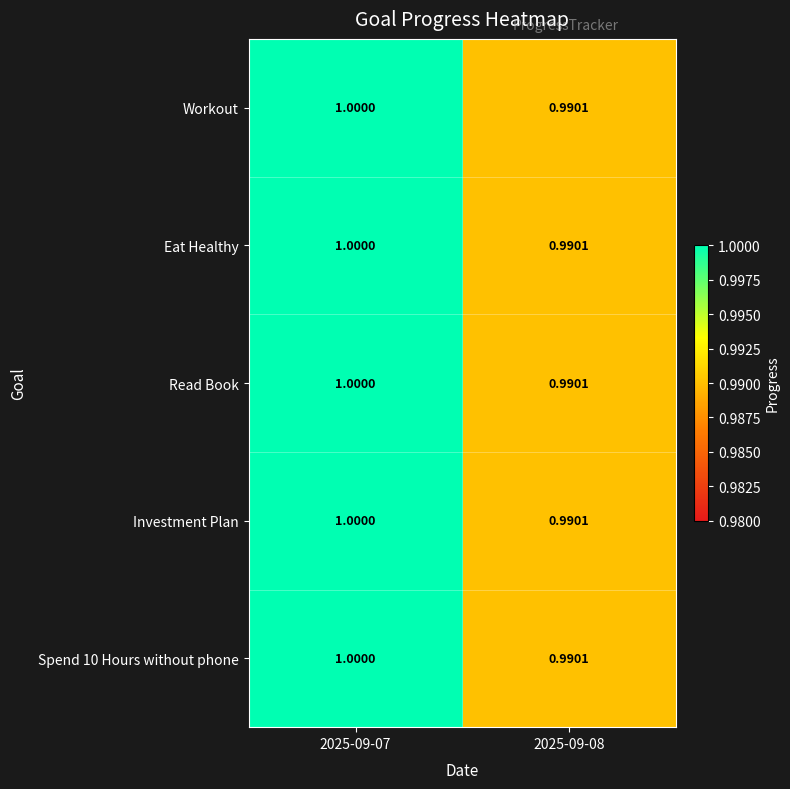

Is the value of Spend 10 Hours without phone at 2025-09-08 greater than the value of Read Book at 2025-09-07?

No